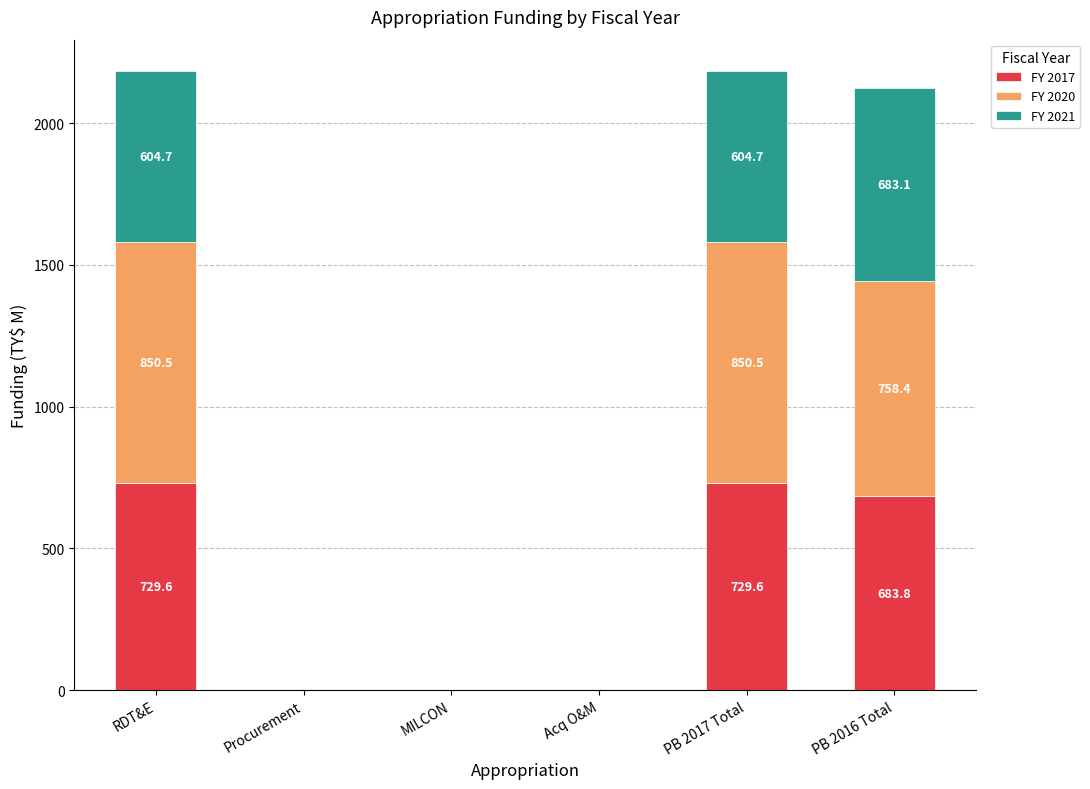

What is the maximum value for FY 2017?

729.6